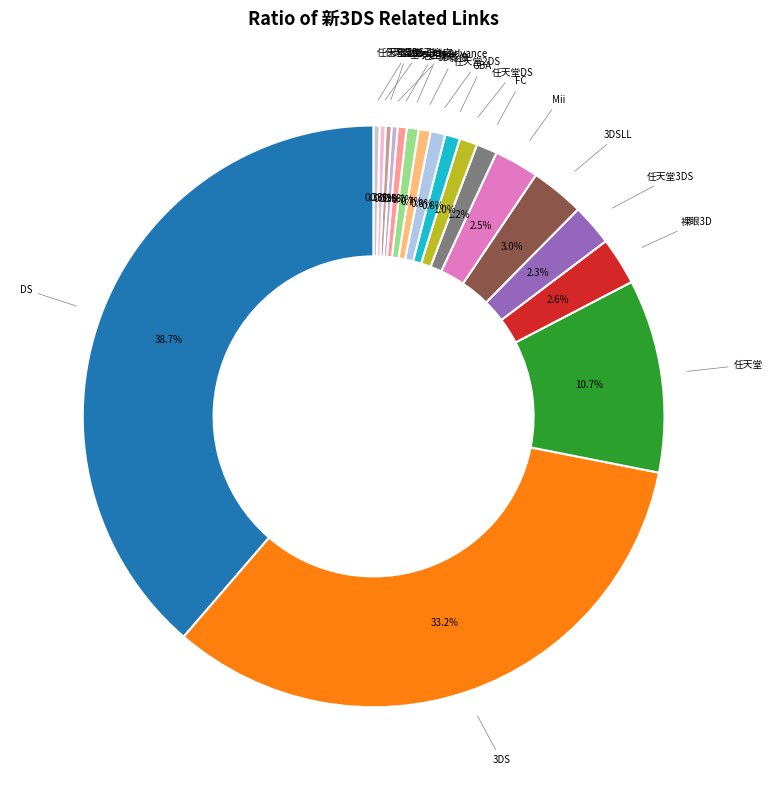

What is the largest slice in the pie chart?

DS